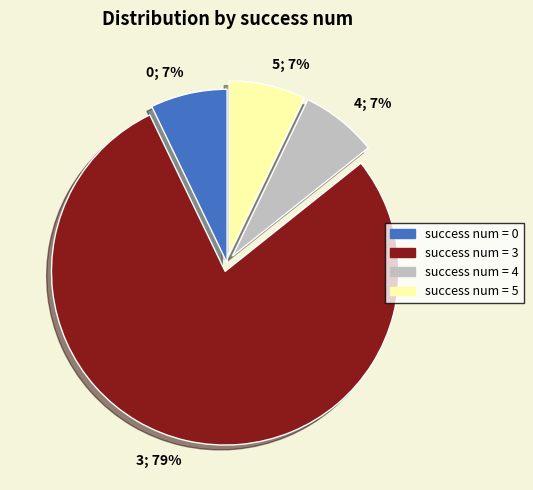

To the nearest percent, what is the average slice percentage?

25%